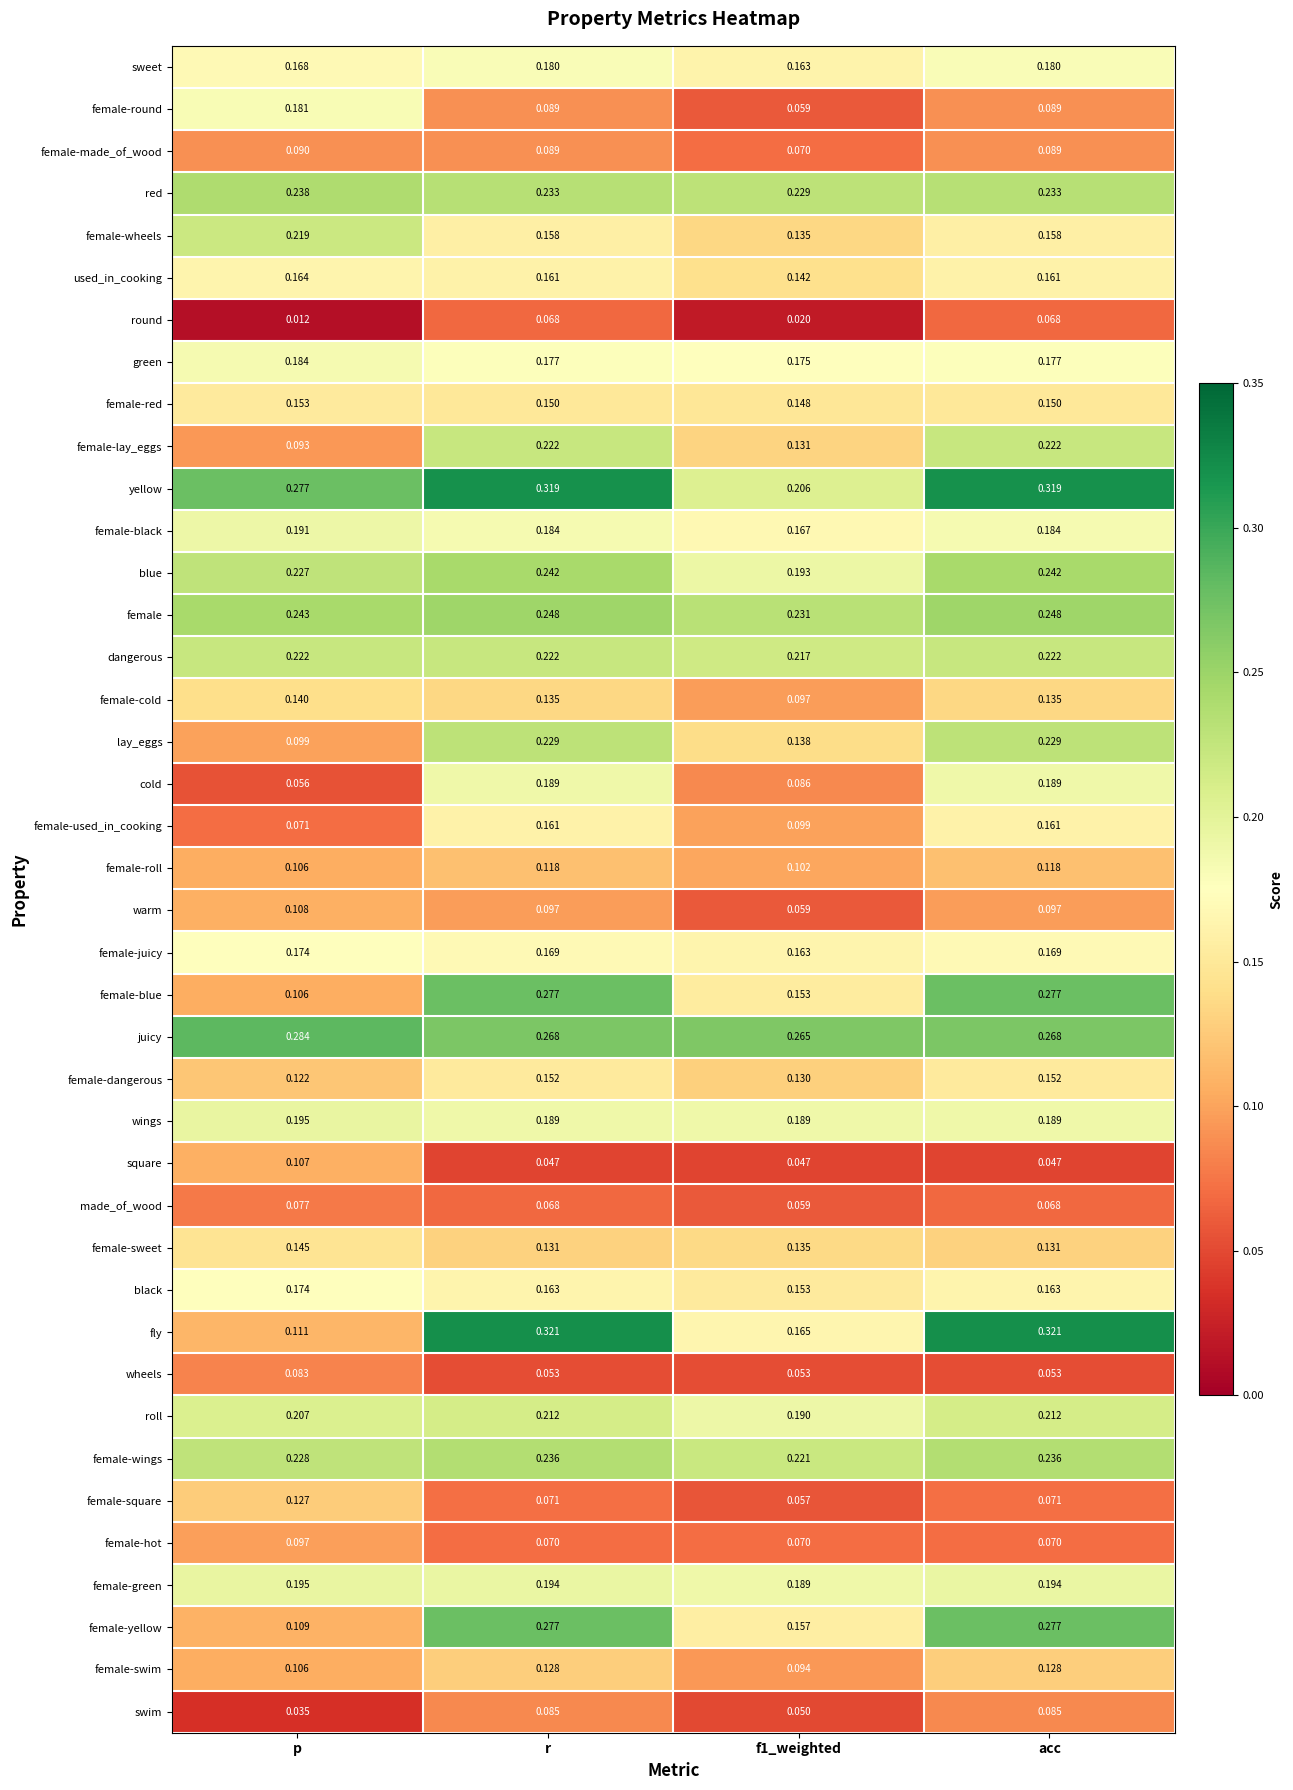

At which label does female-black reach its peak?

p